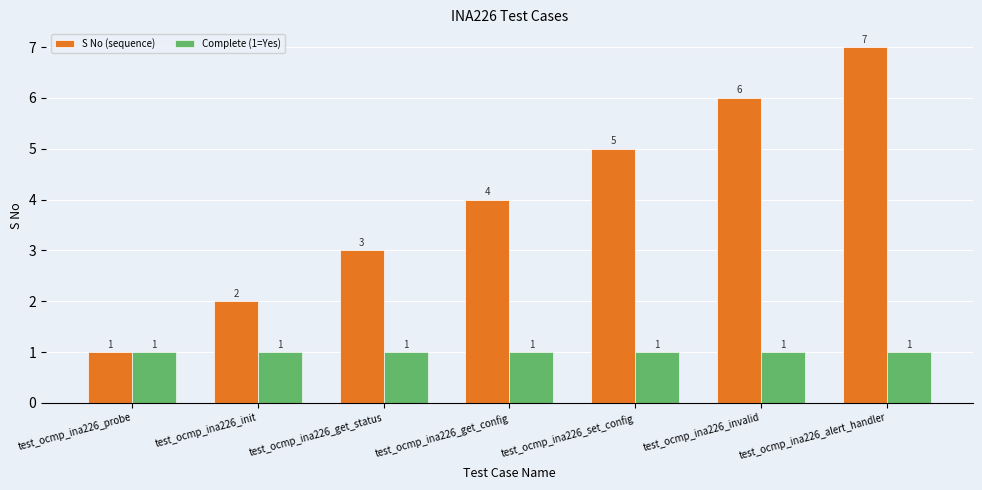

Is the value of S No (sequence) at test_ocmp_ina226_invalid greater than the value of Complete (1=Yes) at test_ocmp_ina226_set_config?

Yes